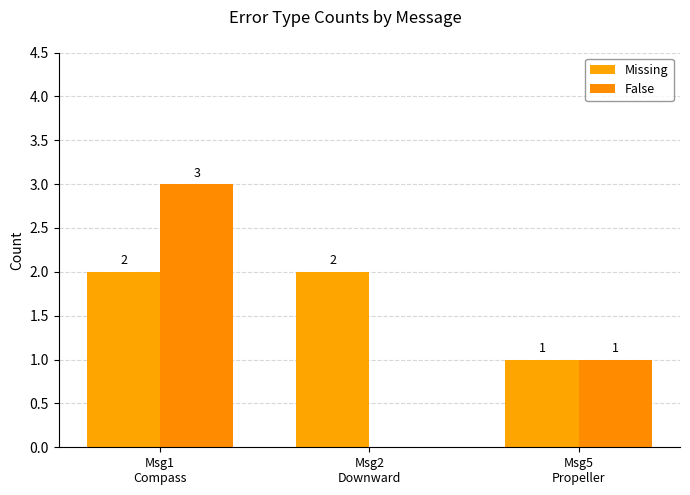

Reading right to left, what are all the values shown in this chart?

Missing: 1	2	2
False: 1	0	3